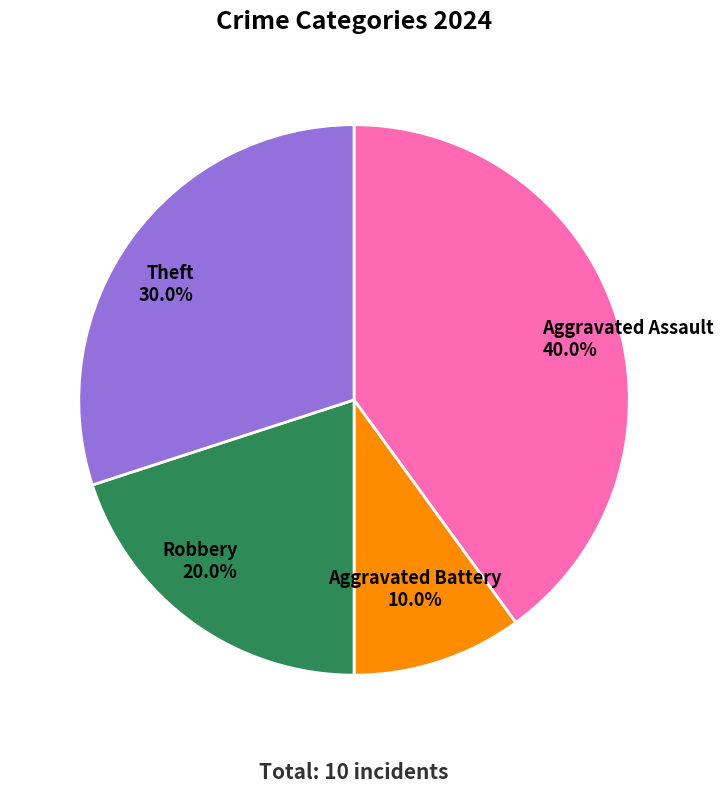

How many slices are in this pie chart?

4